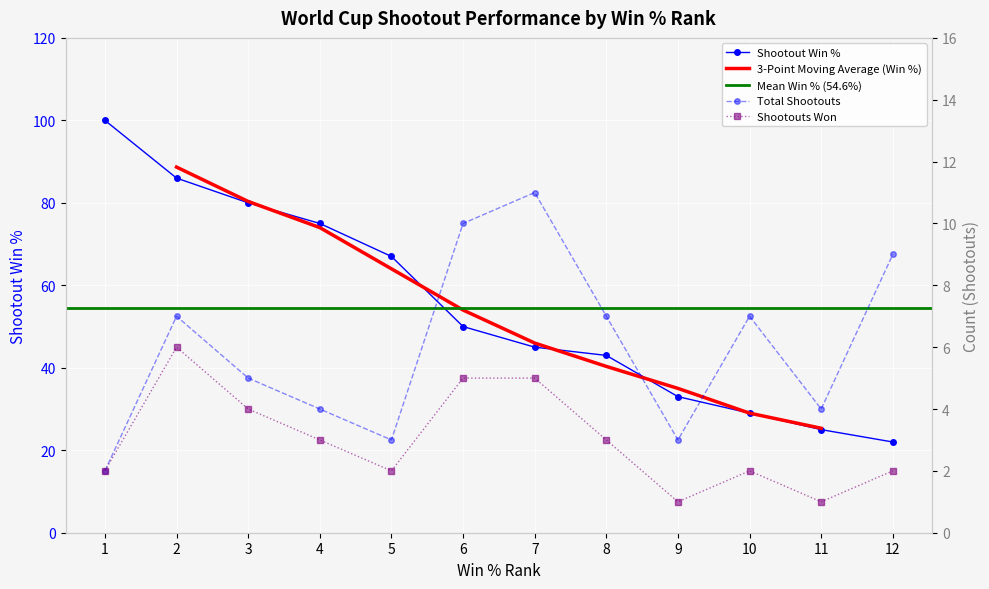

Reading right to left, what are all the values shown in this chart?

Shootout Win %: 22	25	29	33	43	45	50	67	75	80	86	100
Total Shootouts: 9	4	7	3	7	11	10	3	4	5	7	2
Shootouts Won: 2	1	2	1	3	5	5	2	3	4	6	2